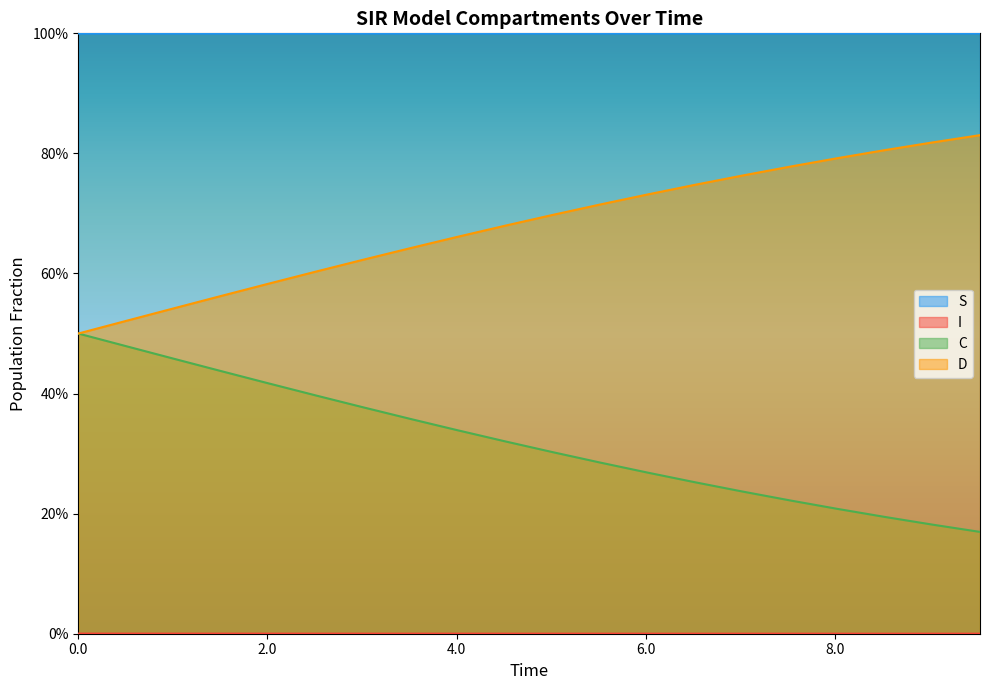

Count the number of data series in this chart.

4